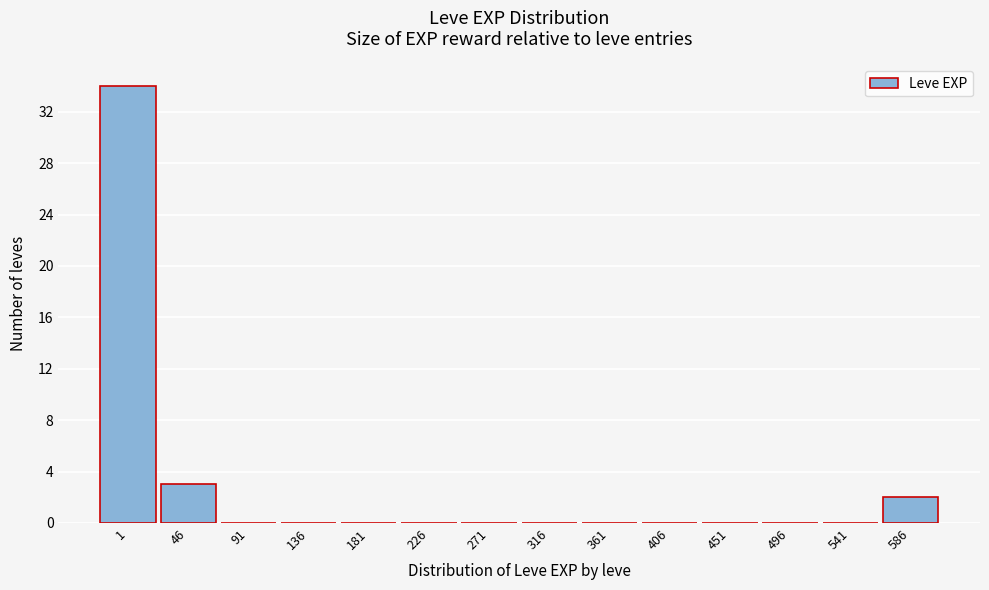

Reading left to right, transcribe all the data shown in this chart.

1=34	46=3	91=0	136=0	181=0	226=0	271=0	316=0	361=0	406=0	451=0	496=0	541=0	586=2